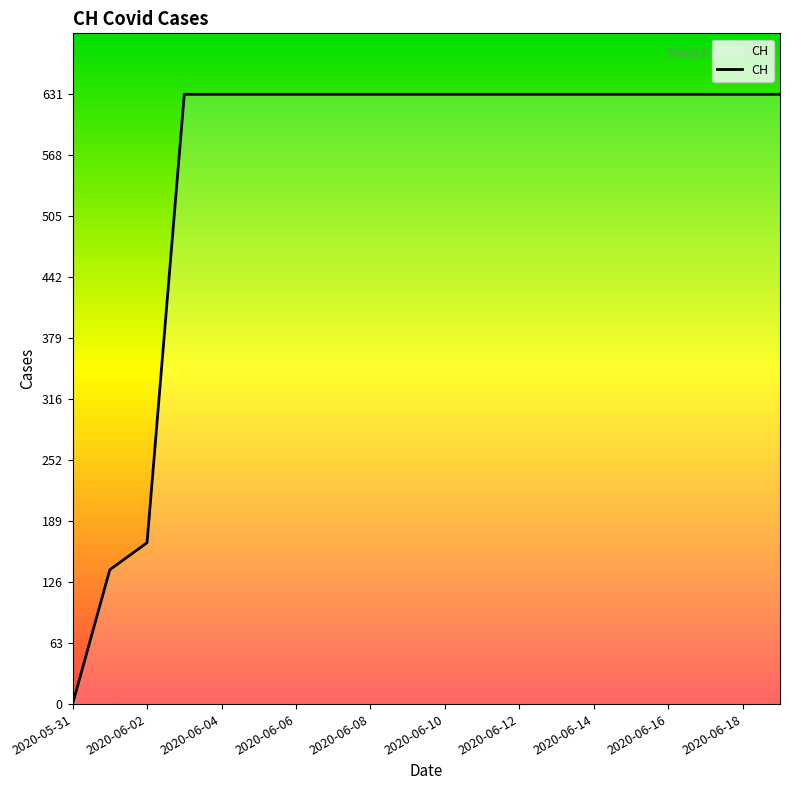

Reading right to left, extract all data points from this chart.

631	631	631	631	631	631	631	631	631	631	631	631	631	631	631	631	631	167	139	0